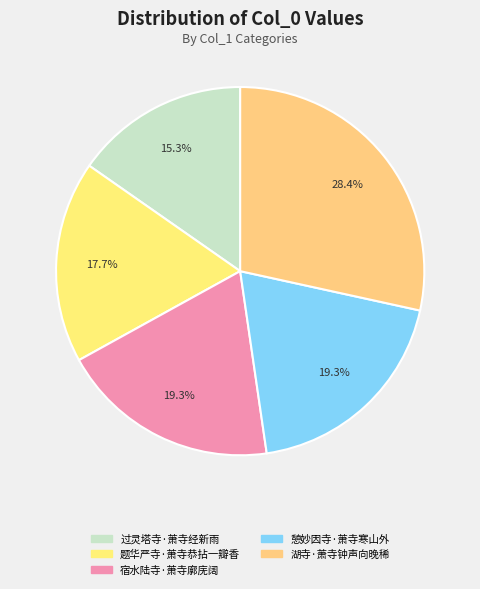

Between 题华严寺·萧寺恭拈一瓣香 and 憩妙因寺·萧寺寒山外, which is larger?

憩妙因寺·萧寺寒山外